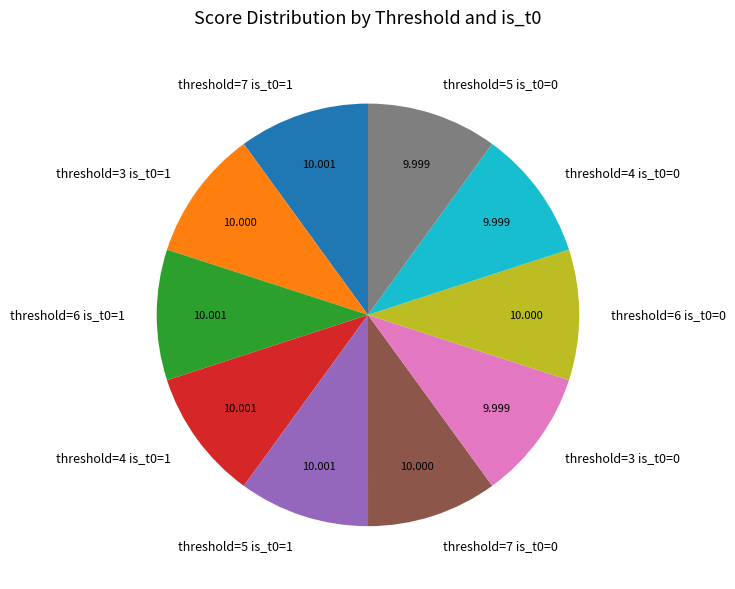

Is there a majority slice in this chart?

No